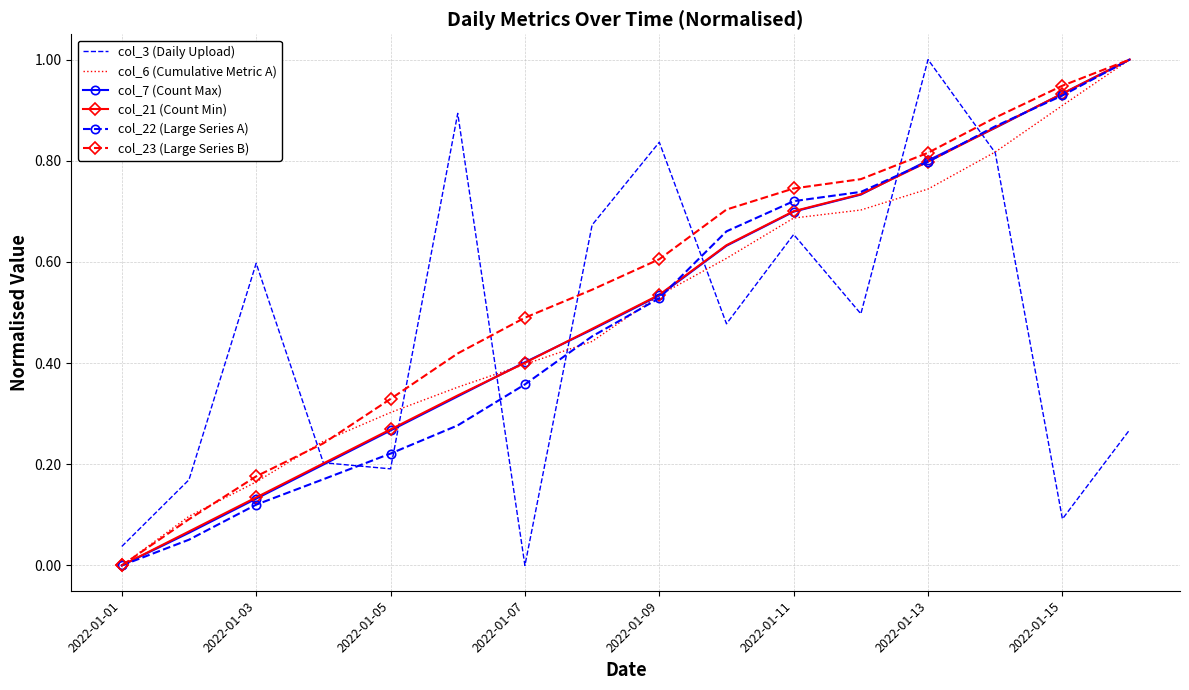

How many times do col_22 (Large Series A) and col_3 (Daily Upload) cross each other?

7